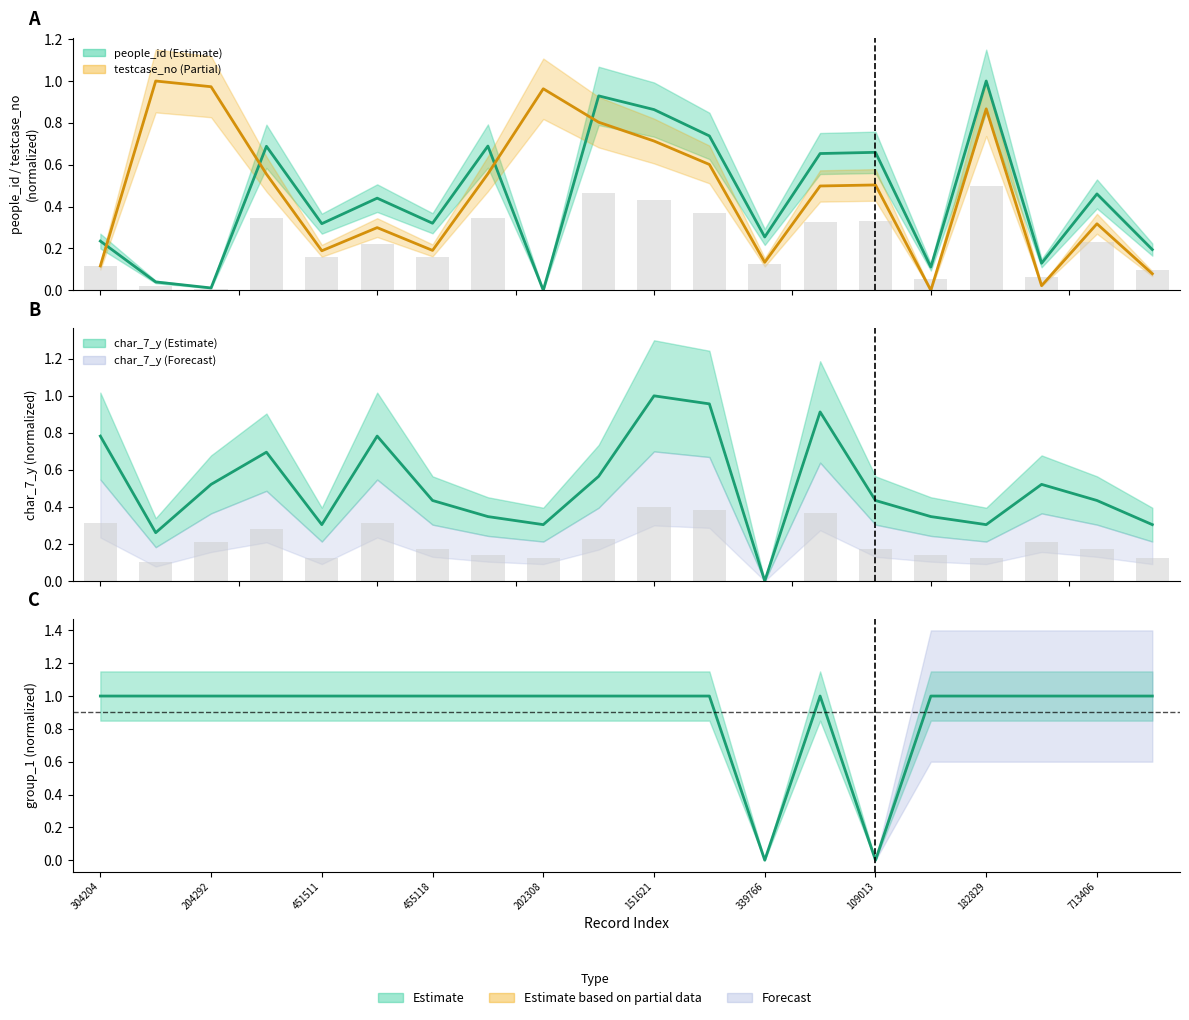

True or false: people_id has a value of 0.9 at 151621.

True